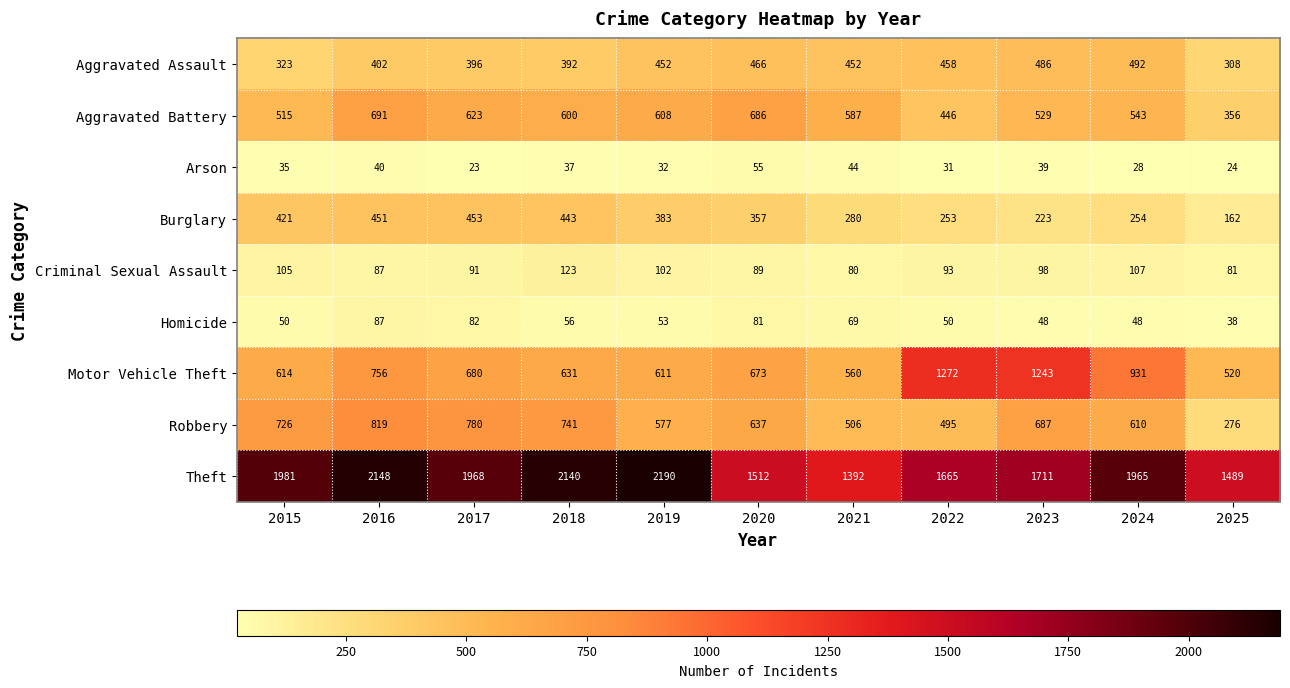

Is it true that Robbery equals 780 at 2017?

True